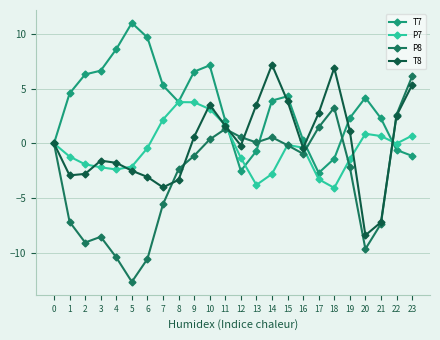

The value of T7 at 4 is 5.7. True or false?

False